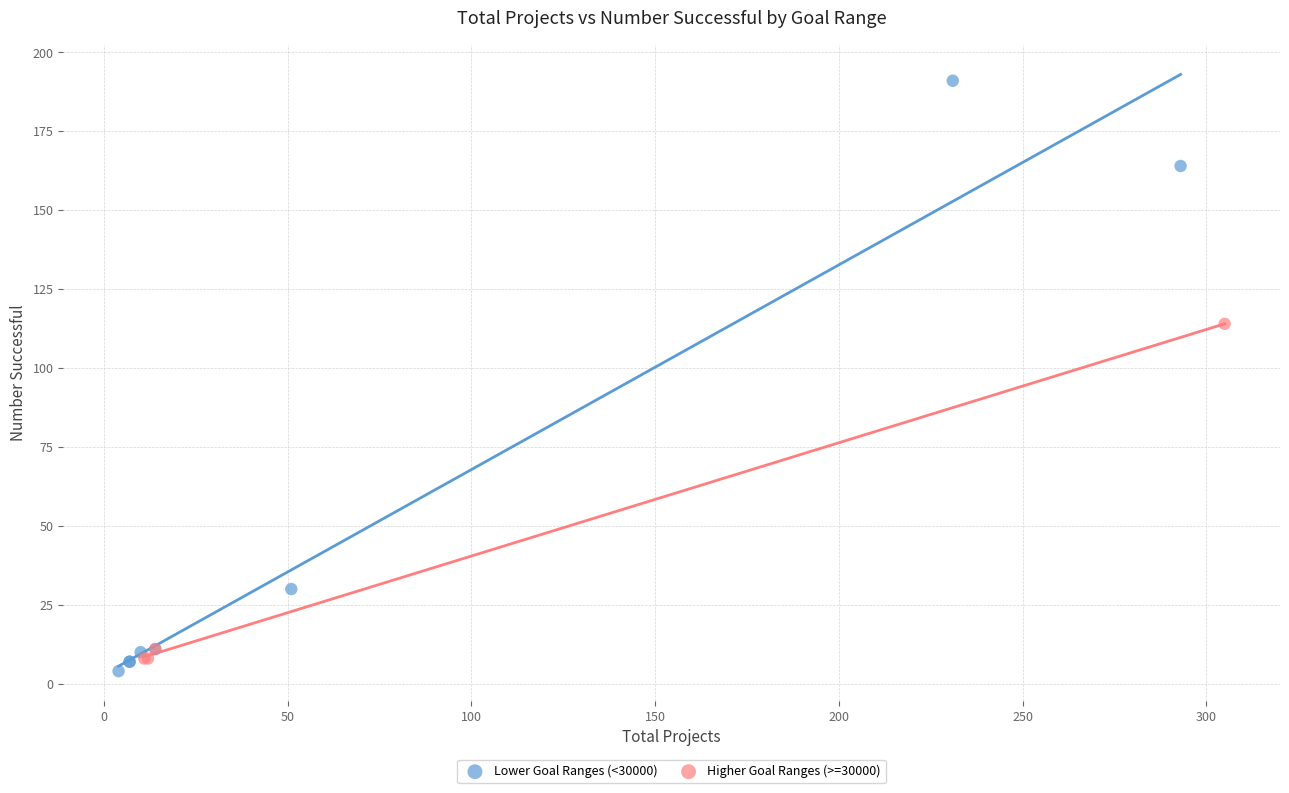

Which series has the largest Y range (max minus min)?

Lower Goal Ranges (<30000)